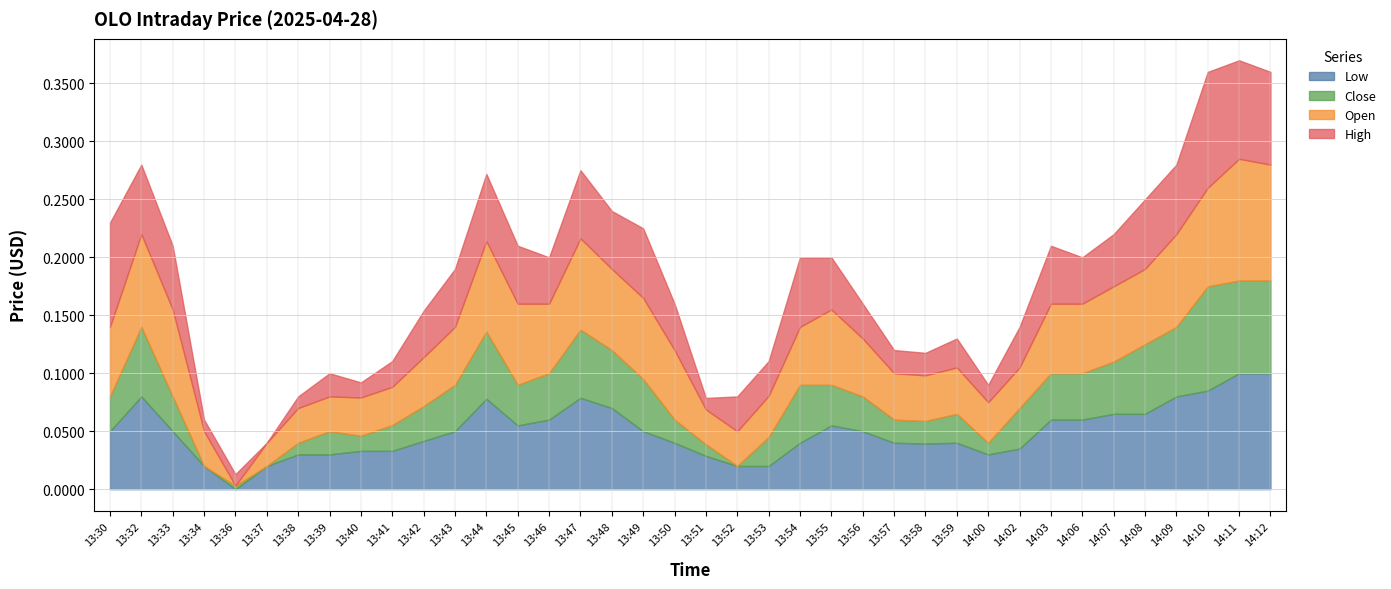

True or false: Open and High cross at least once.

False